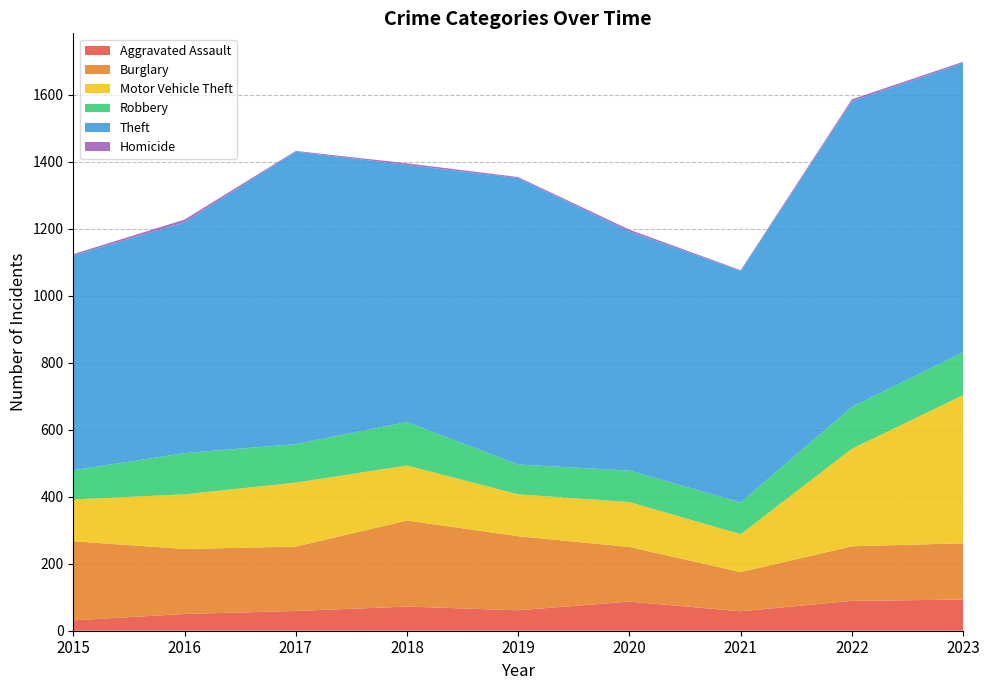

Reading right to left, list all the values displayed in this chart.

Aggravated Assault: 93	89	58	87	61	72	59	50	31
Burglary: 168	163	117	163	221	257	192	194	236
Motor Vehicle Theft: 442	291	113	134	125	164	191	163	125
Robbery: 128	125	95	94	89	130	115	123	87
Theft: 863	912	691	713	855	767	873	689	641
Homicide: 4	6	2	6	3	5	2	8	4